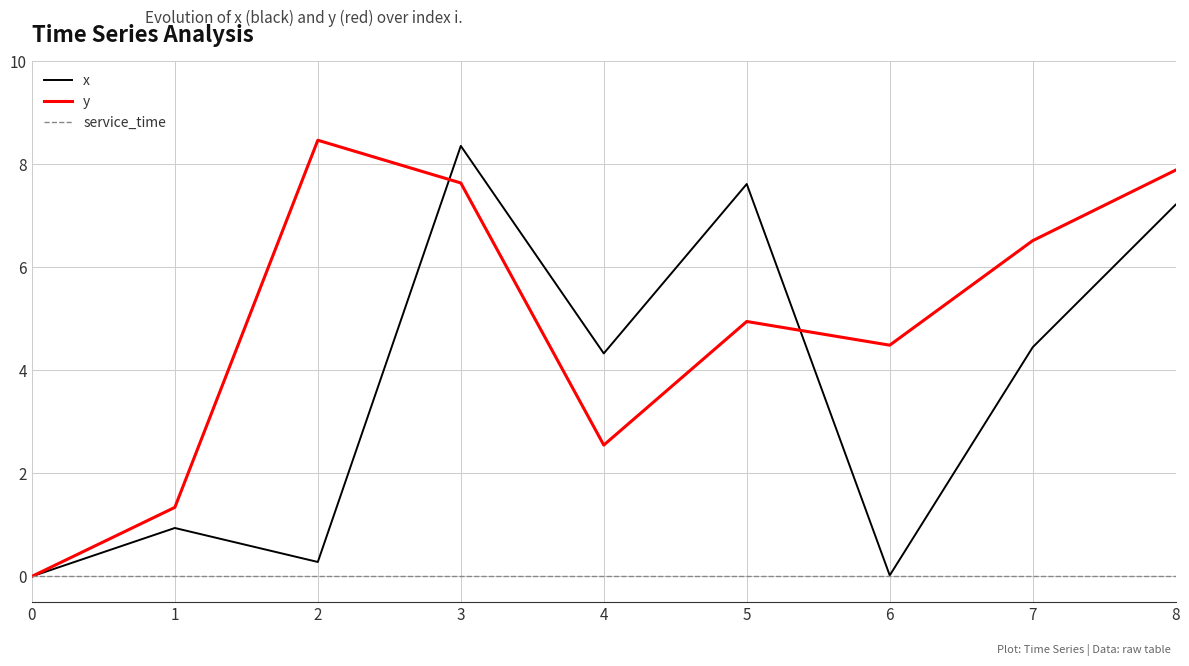

What is the difference between the highest and lowest values at 7?

6.5